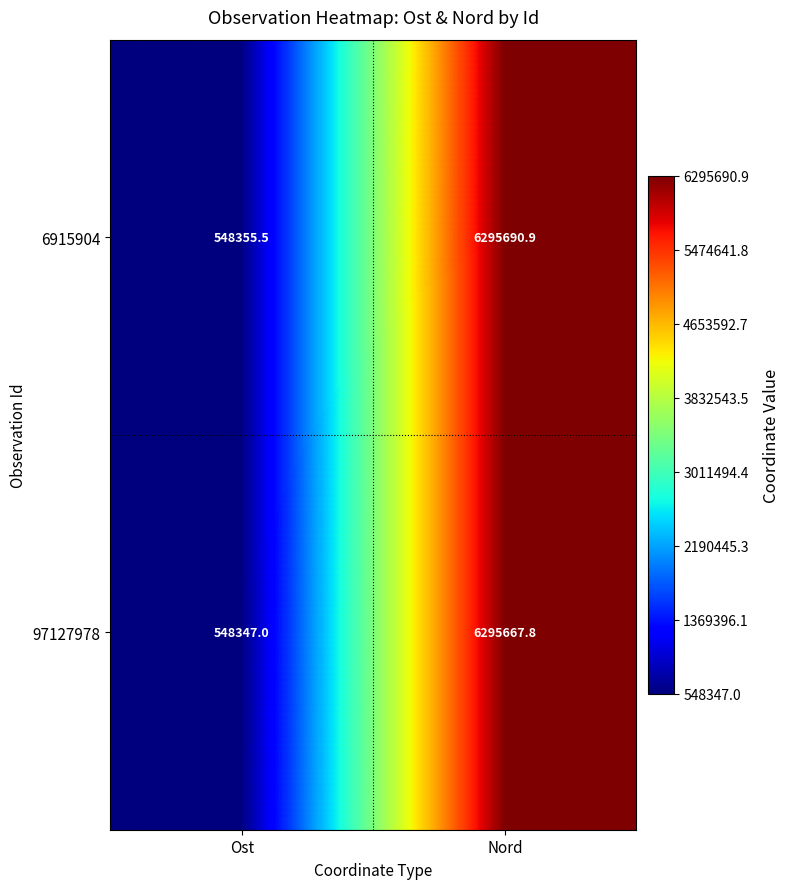

Where is 97127978 nearest to the value 3422007?

Ost